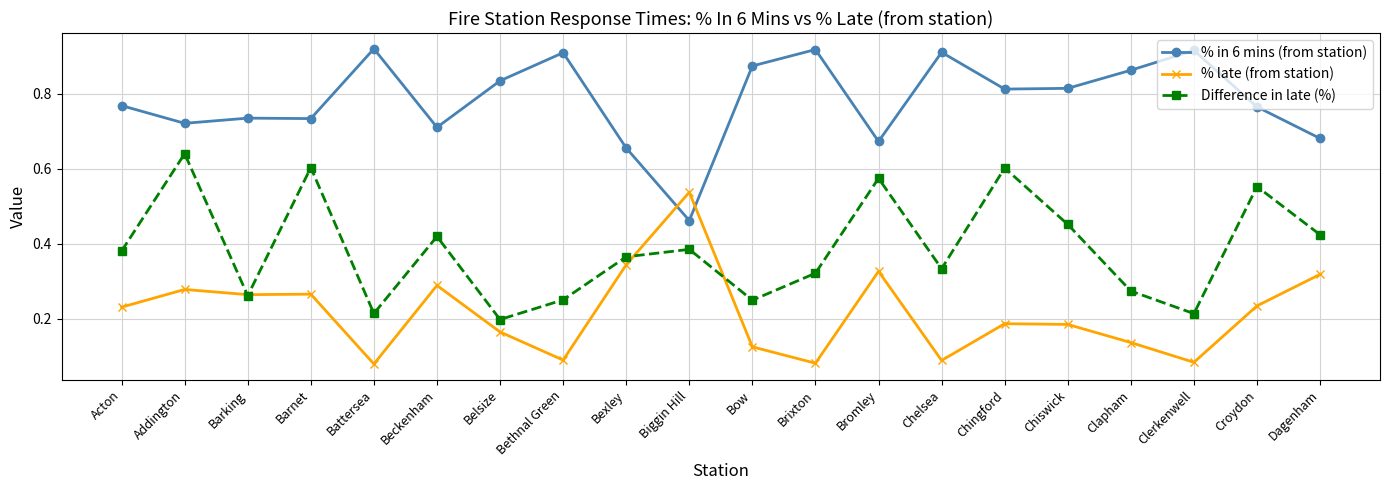

Count the number of data series in this chart.

3